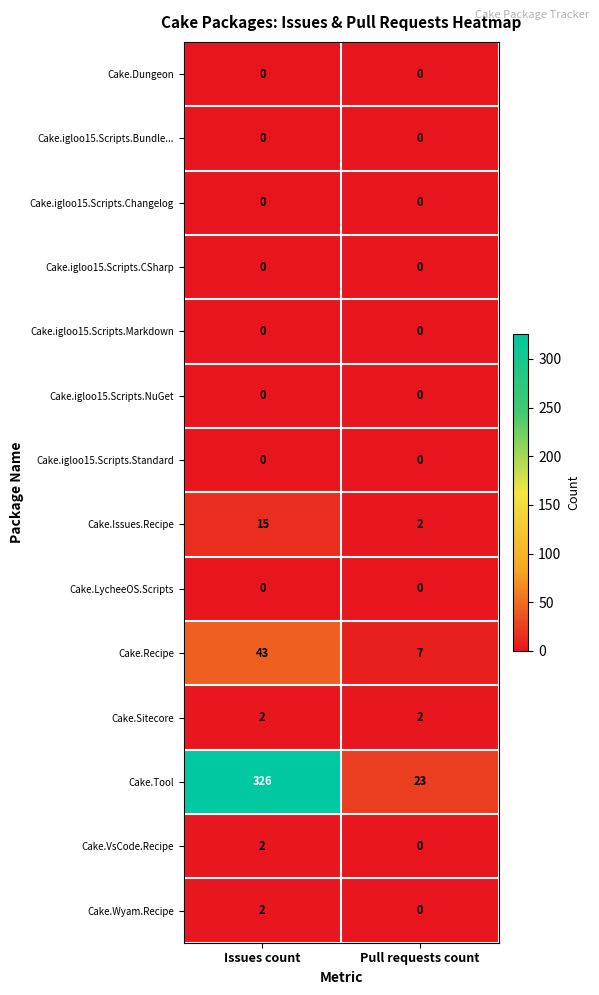

True or false: Cake.Issues.Recipe has a value of 4 at Issues count.

False